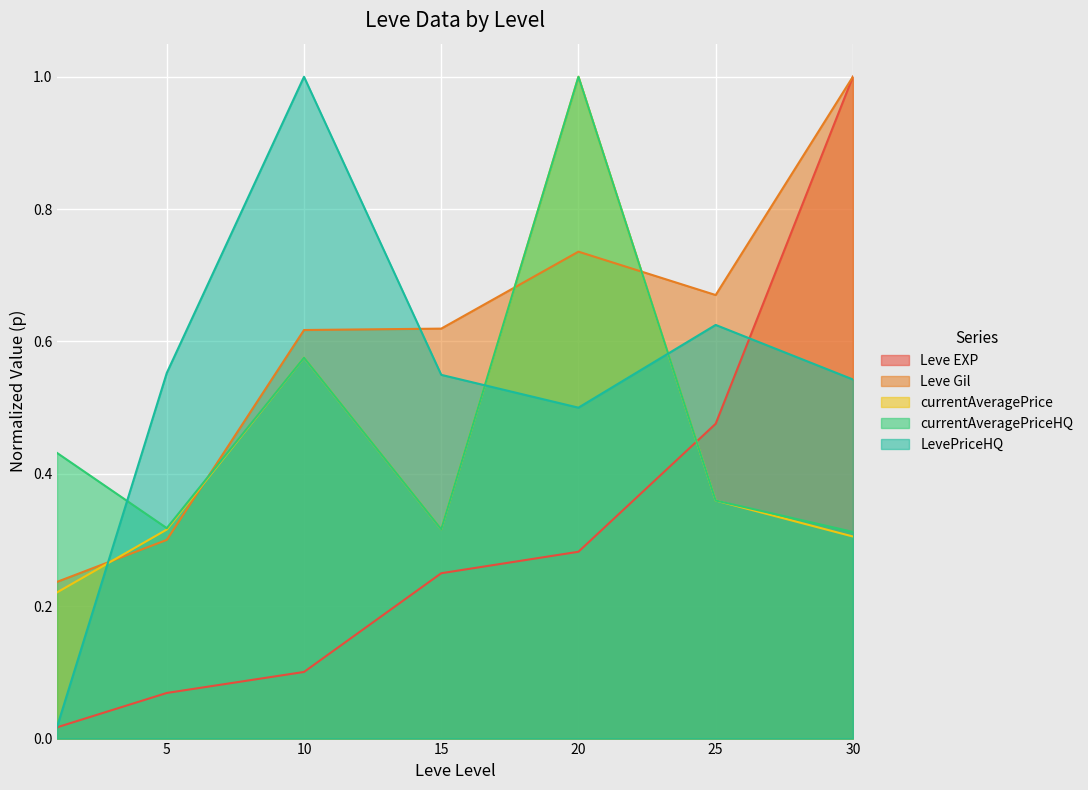

What is the difference between the maximum and minimum values in the currentAveragePriceHQ series?

0.7